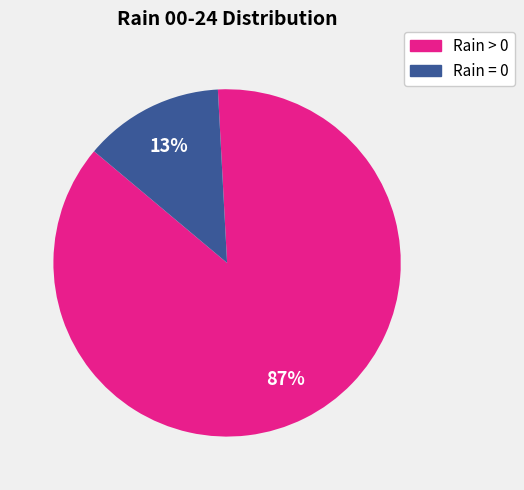

Does any single category account for the majority?

Yes